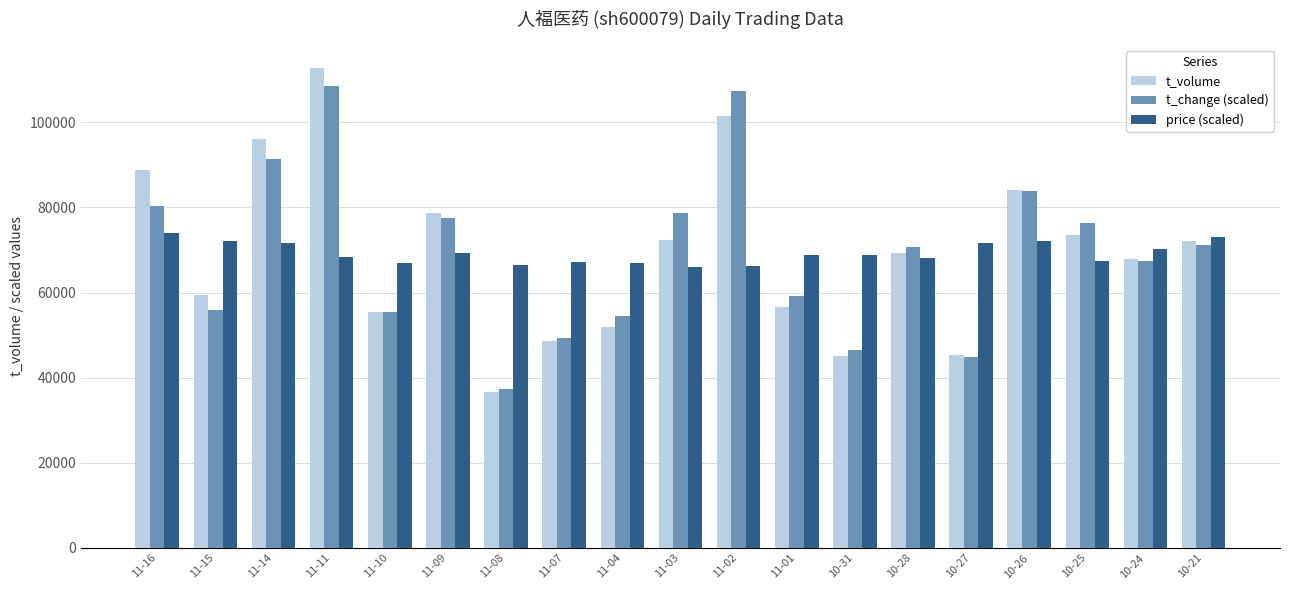

What is the difference between the highest and lowest values at 11-10?

11586.6